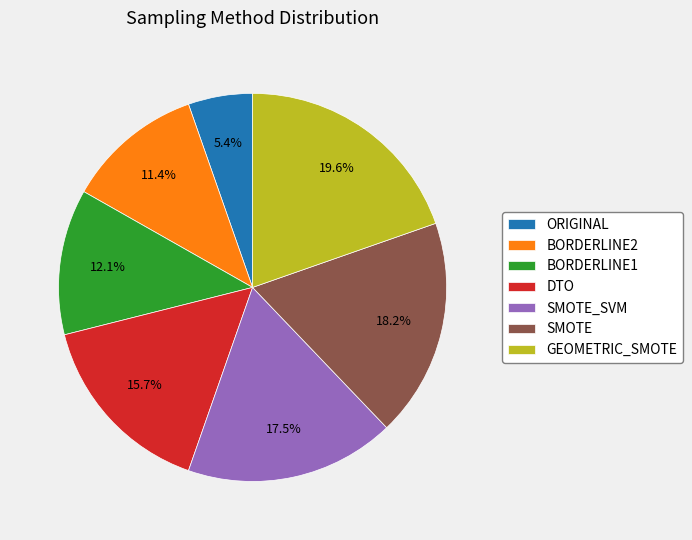

What percentage is NOT represented by BORDERLINE2?

88.6%